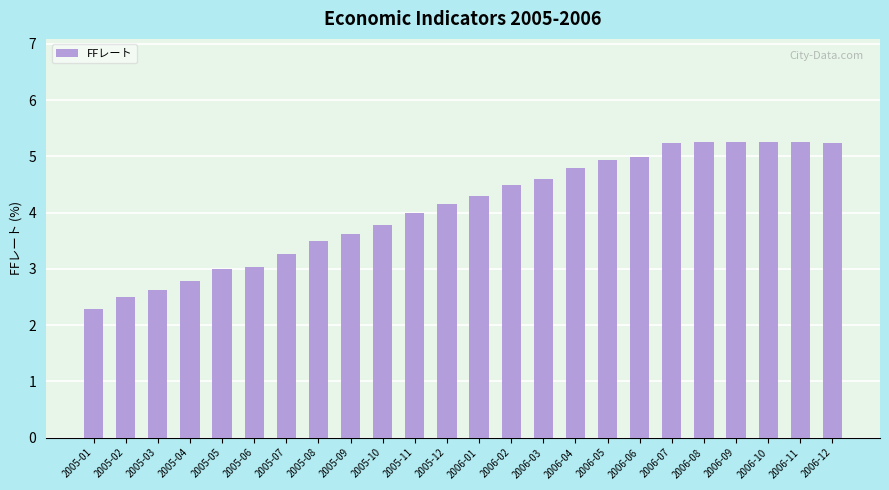

What is the sum of the values at 2006-08 and 2006-12?

10.5